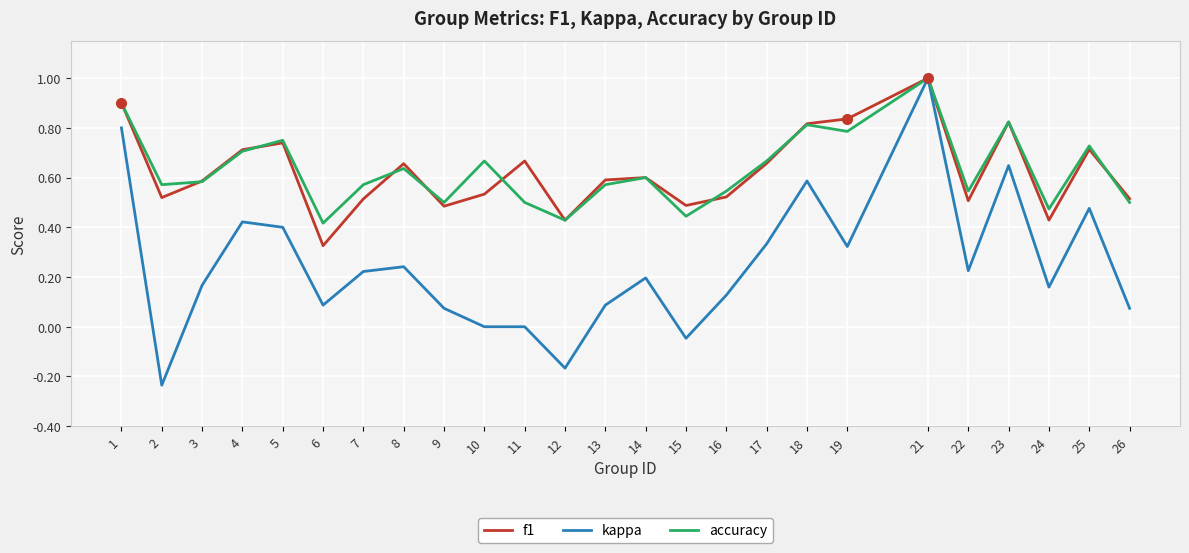

What is the total value across all series at 24?

1.1